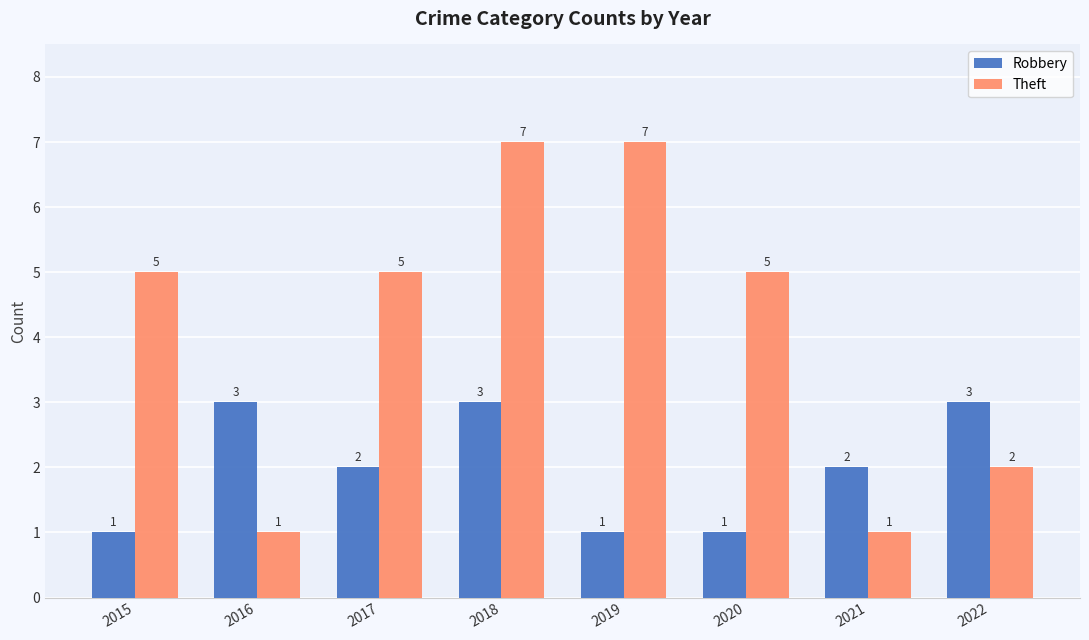

What is the highest value of the Robbery series?

3